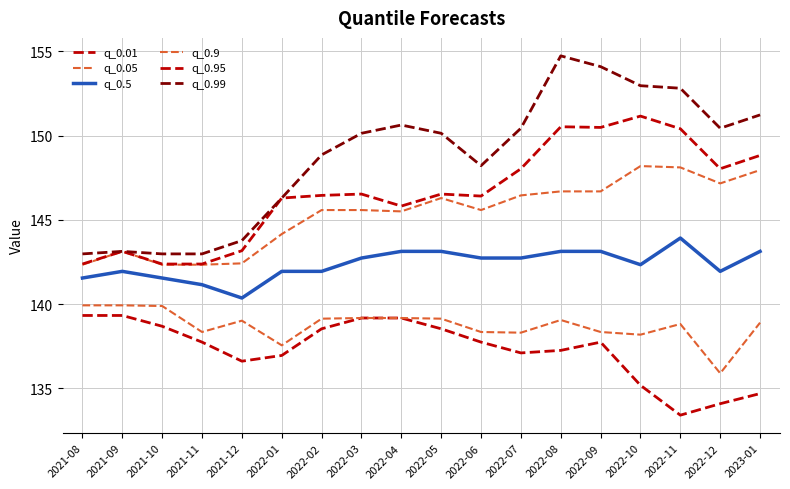

Which category has the lowest value across all series?

2022-11